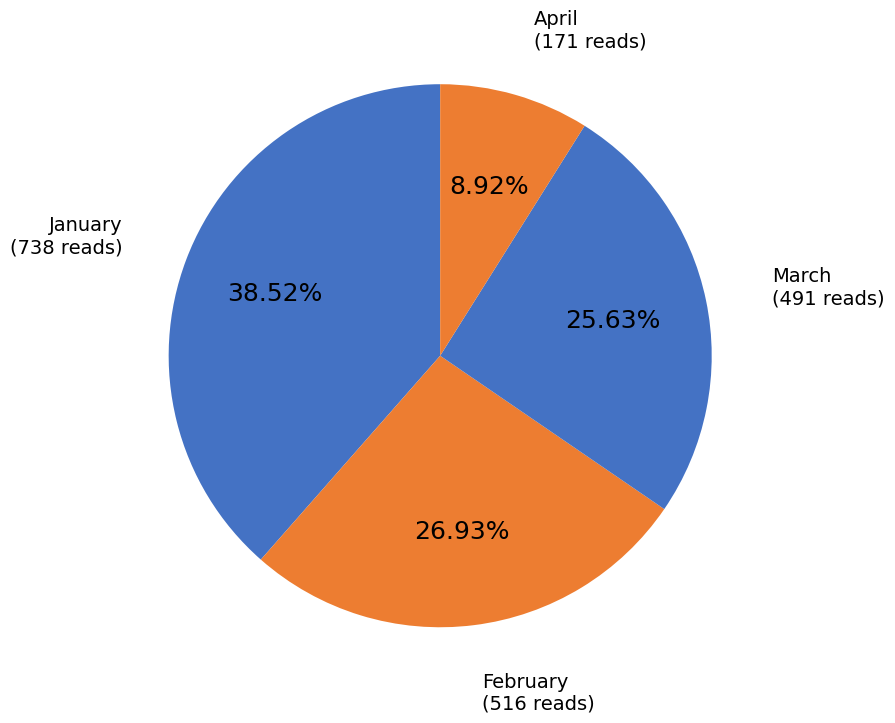

Count the number of slices in the pie.

4